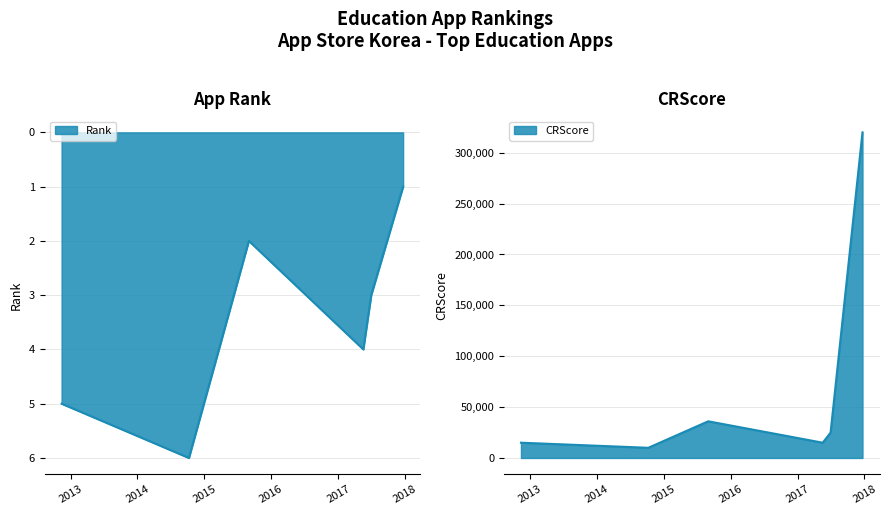

What is the sum of all CRScore values?

421041